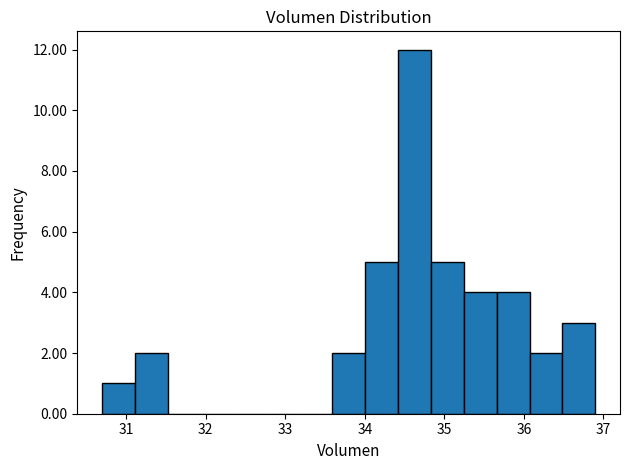

What is the height of the bar covering 35.7 to 36.1 on the x-axis? Neither the bar edges nor the heights are printed on the chart, so give them approximately, as read against the axes.

4